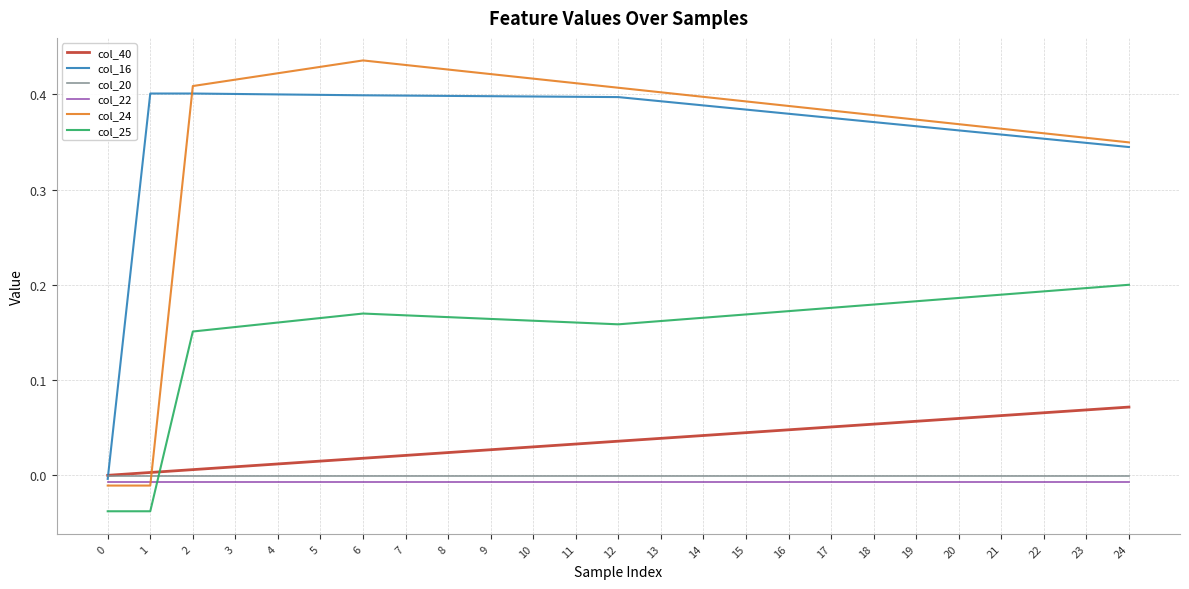

Between which two adjacent categories do col_16 and col_24 first intersect?

1 and 2